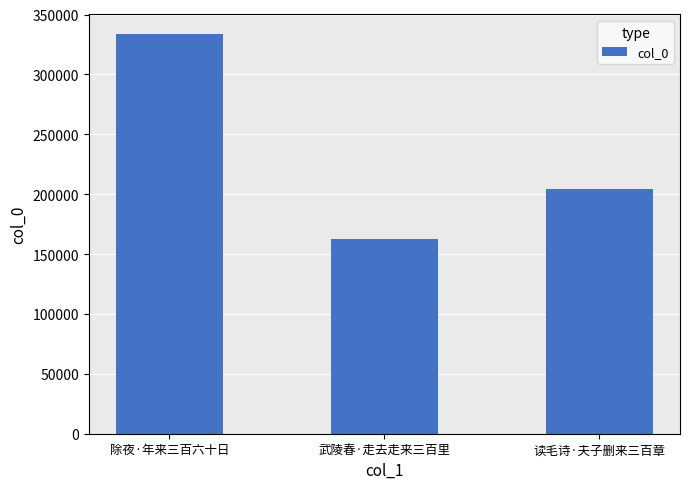

How many values are below 204317?

1